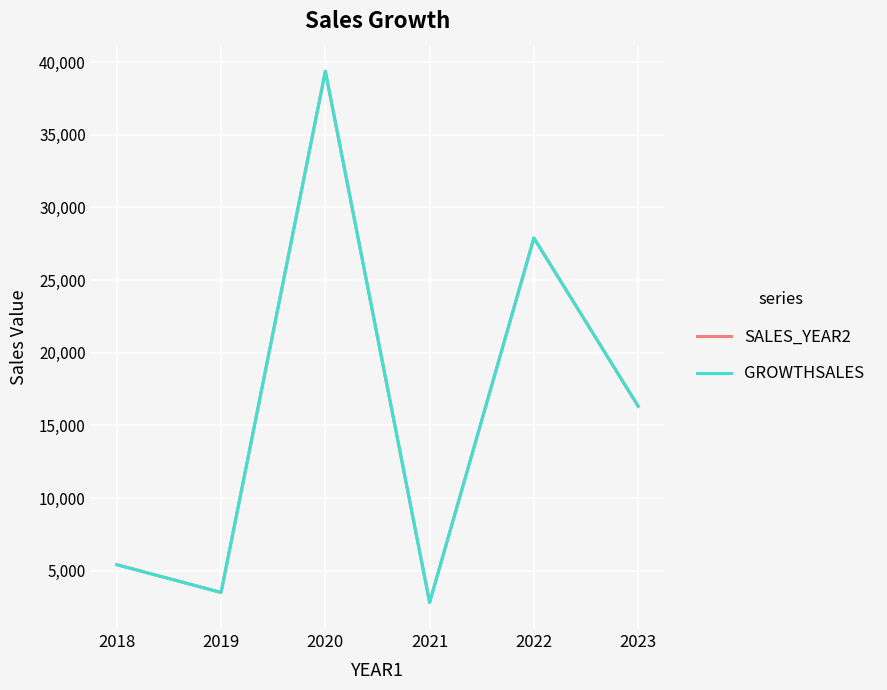

True or false: GROWTHSALES and SALES_YEAR2 intersect in this chart.

False